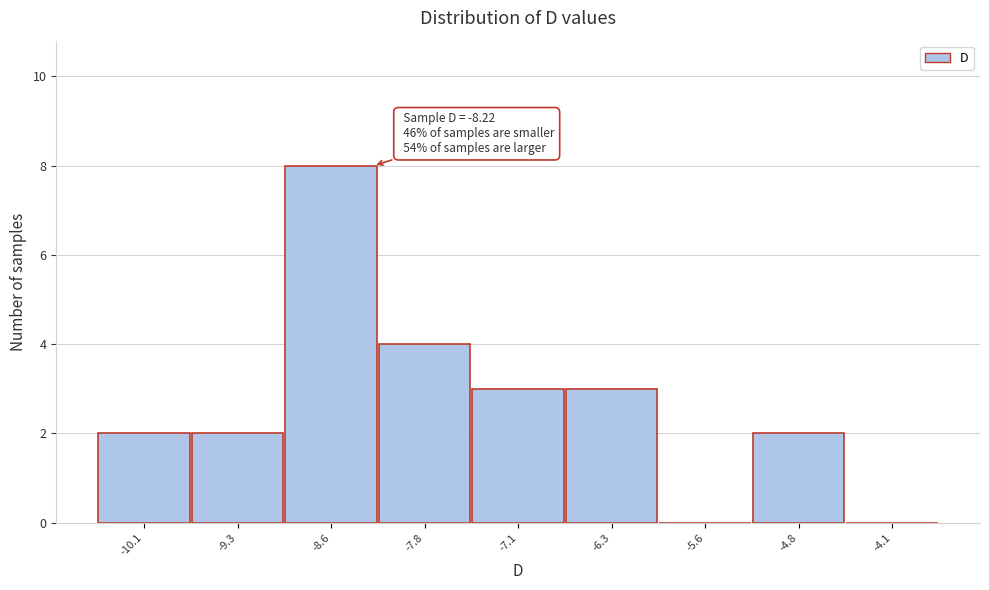

Over which range of the x-axis is the bar tallest?

-8.9 to -8.2